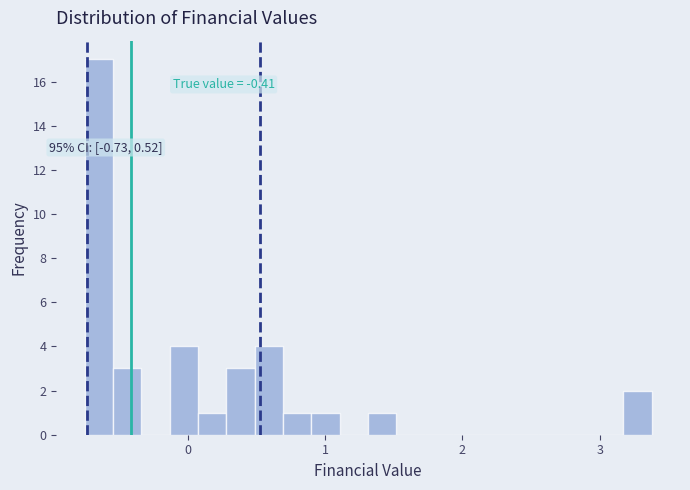

Read against the x-axis, roughly where is the centre of the tallest bar?

-0.6